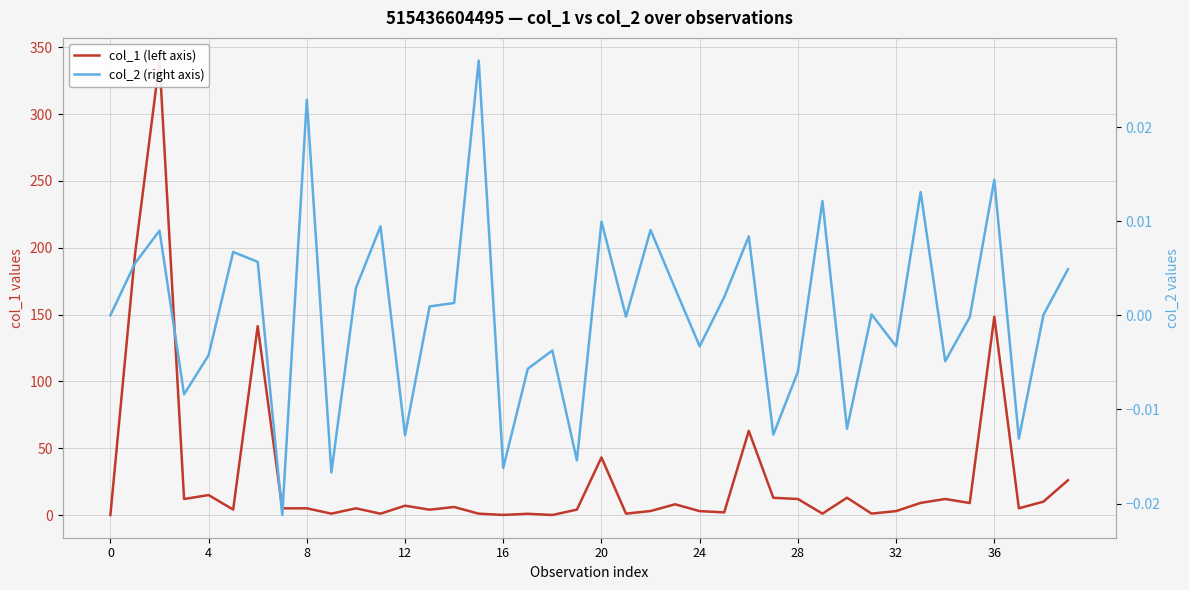

What is the label of the 30th point from the left?

29